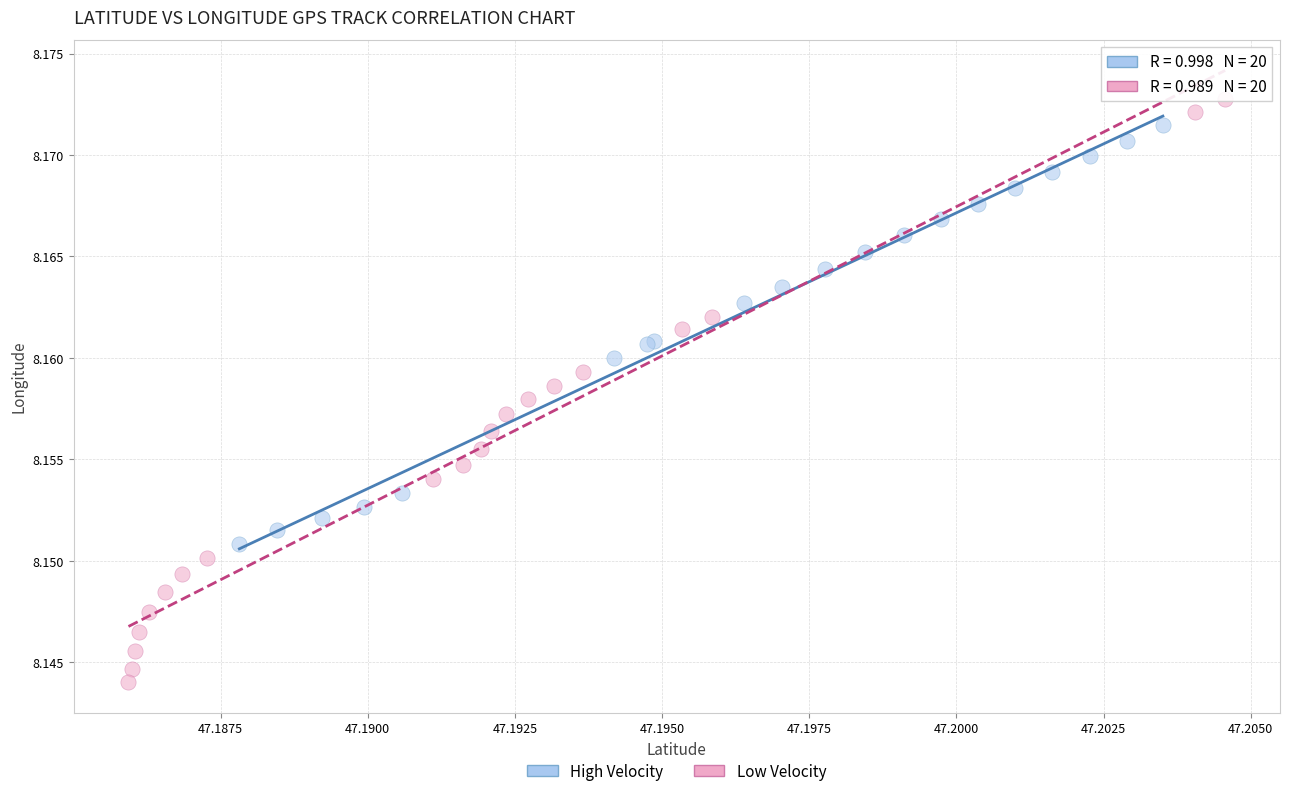

Which series contains the lowest Y value?

Low Velocity